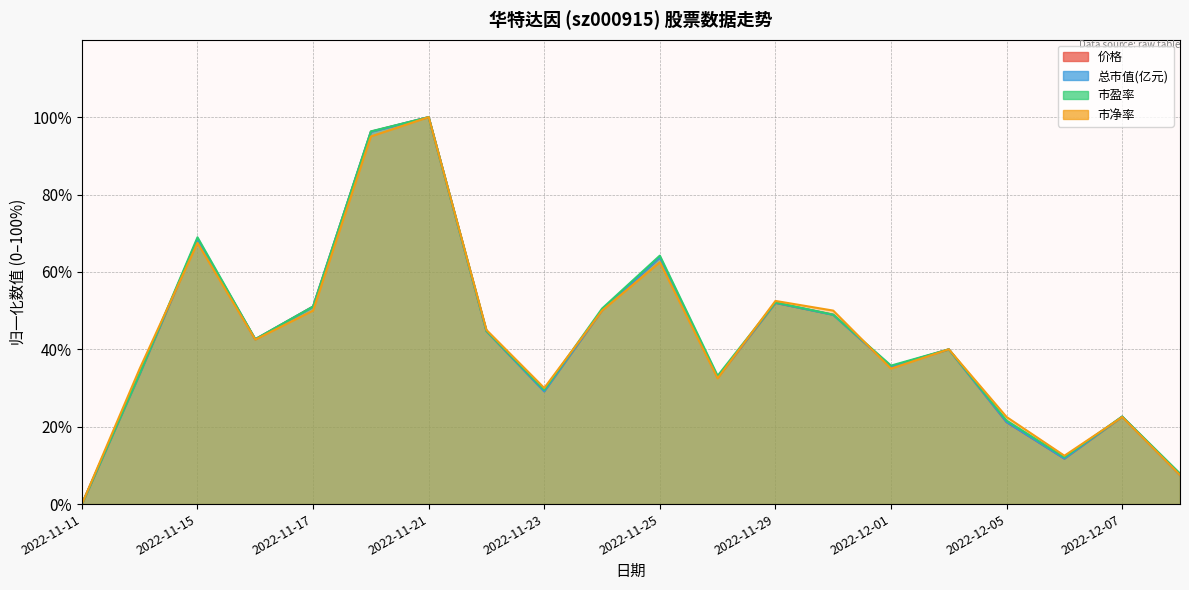

At which category does 市盈率 reach its first local peak?

2022-11-15